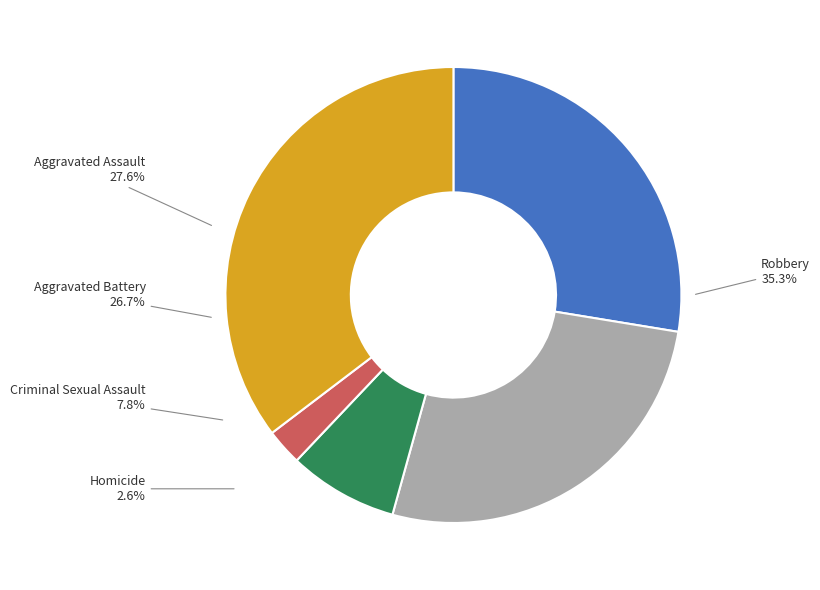

Is it true that Aggravated Assault is 28% of the pie?

True